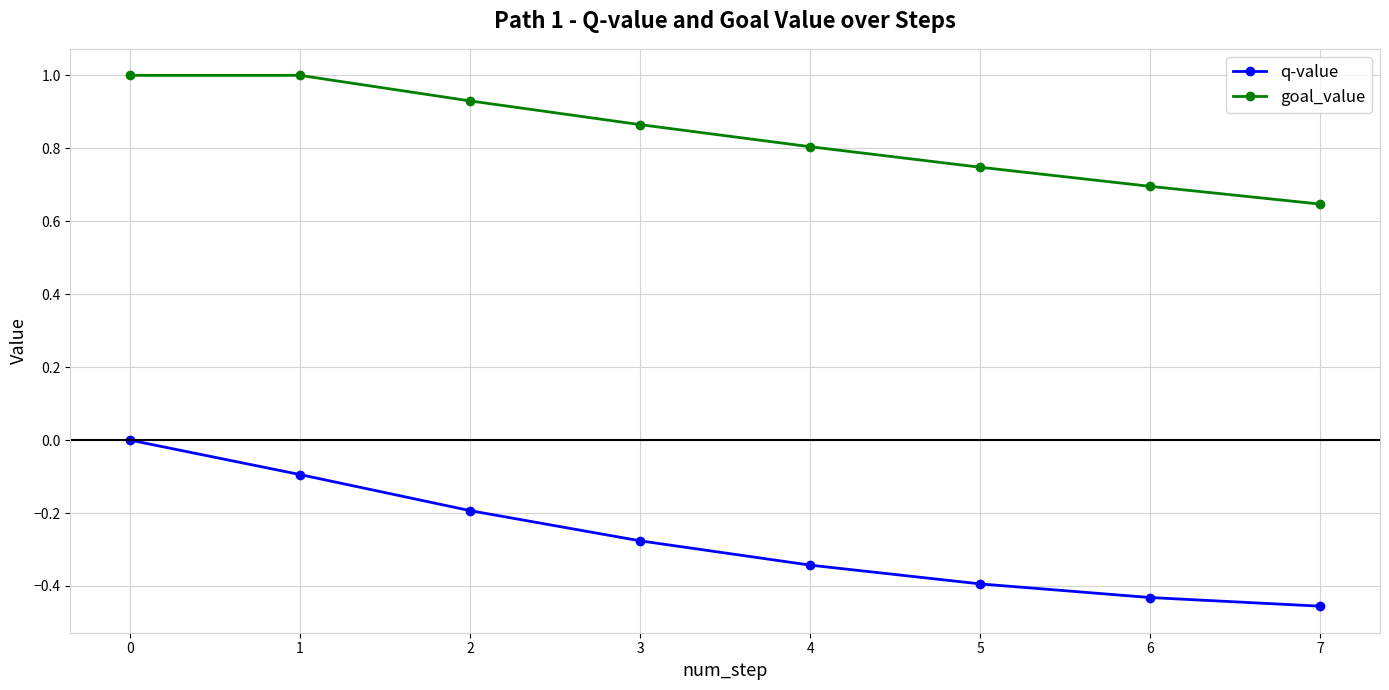

Rank the series at 5 from highest to lowest value.

goal_value, q-value